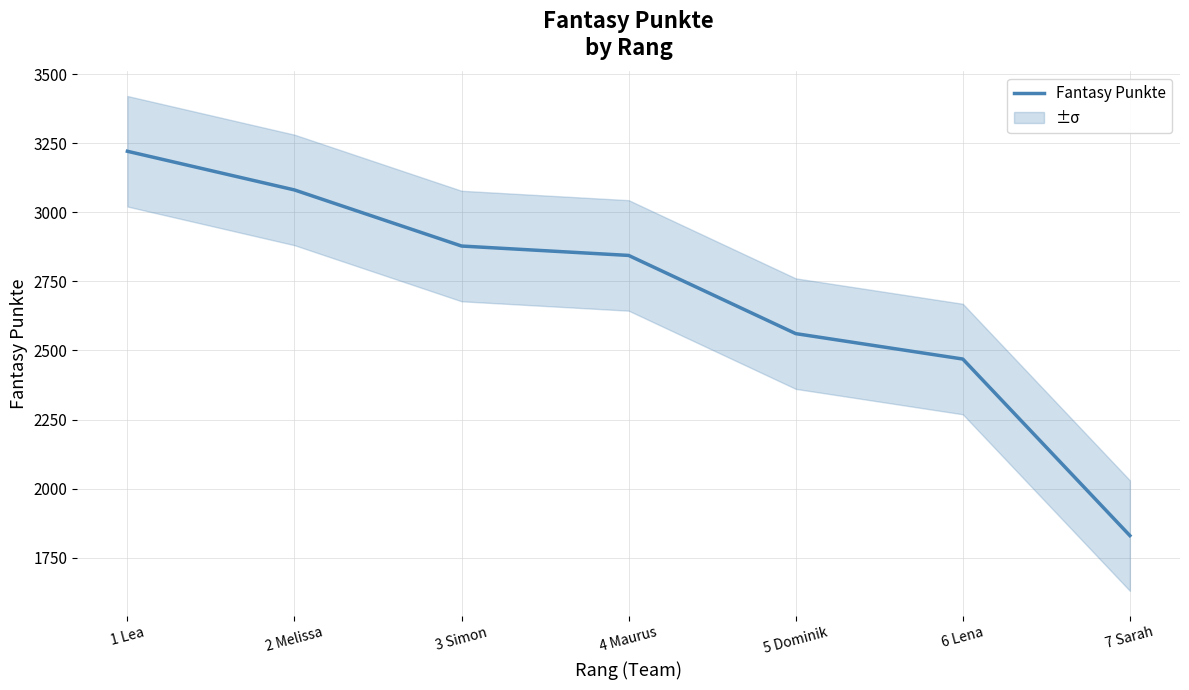

At which label is the value closest to 2525?

5 Dominik